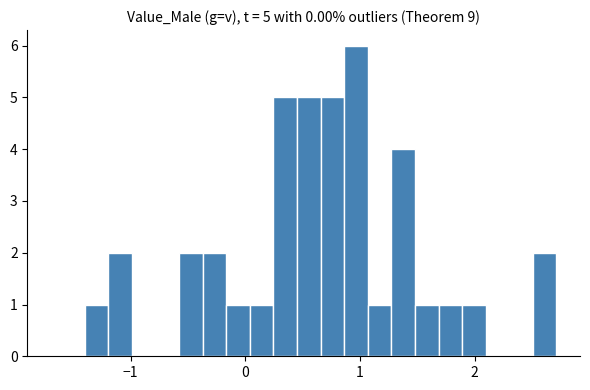

Read against the x-axis, roughly where is the centre of the tallest bar?

1.0